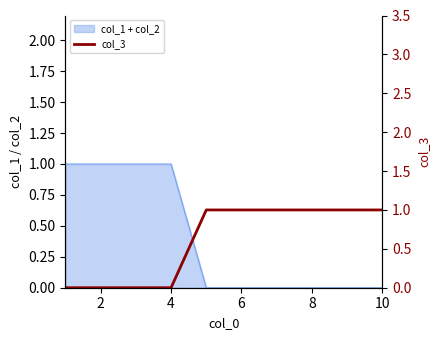

What is the difference between the maximum and minimum values?

1